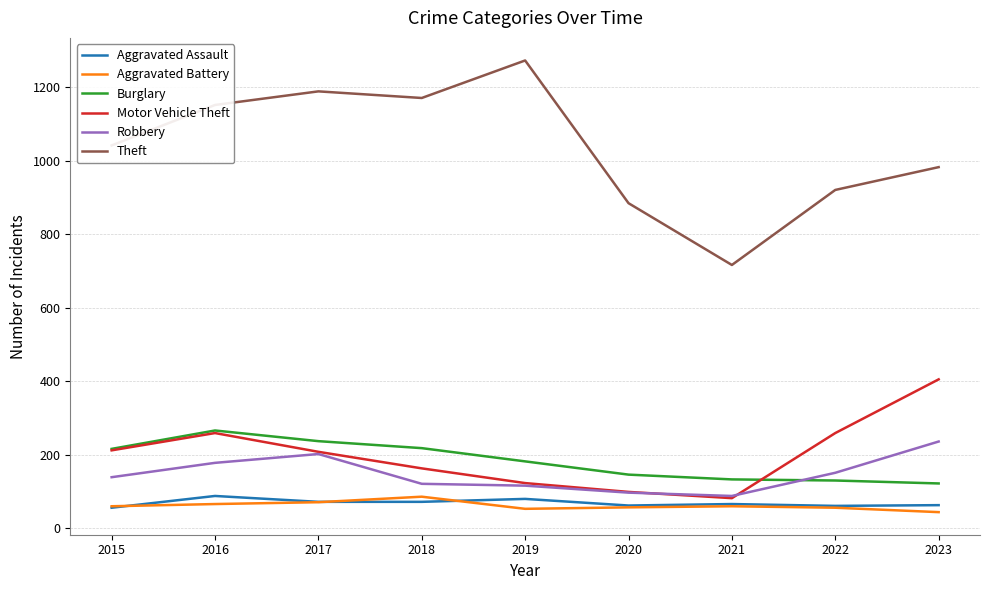

Does the chart display data point markers on the line(s)?

No